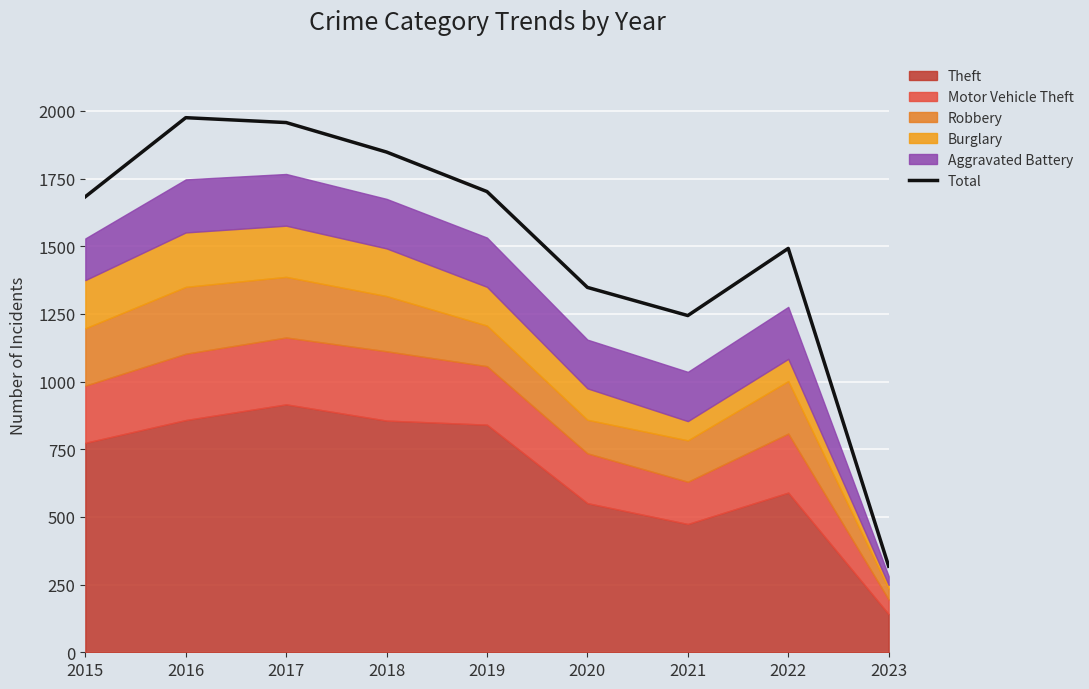

How many points are higher than both their immediate neighbors (excluding endpoints)?

2